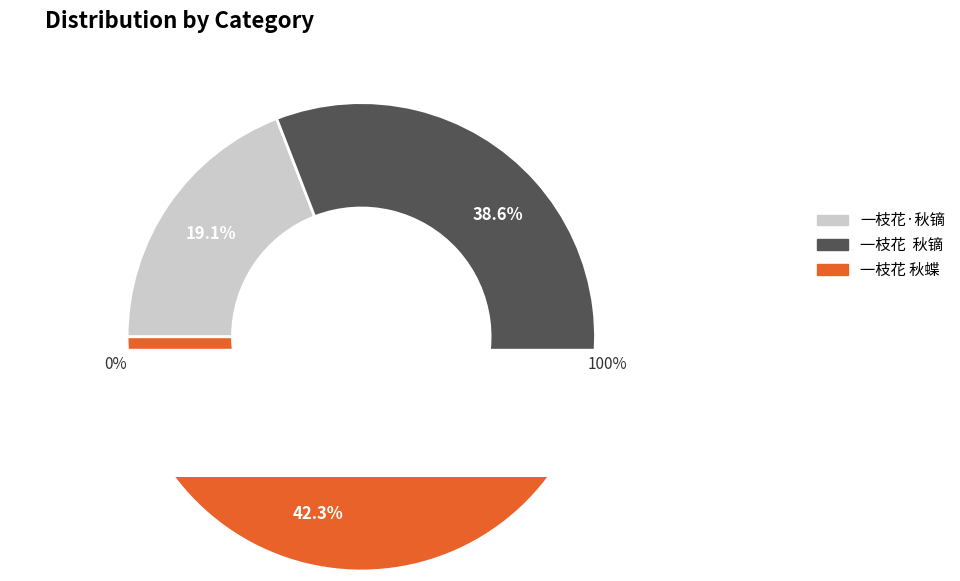

What percentage is the 一枝花  秋镝 slice, to the nearest percent?

39%